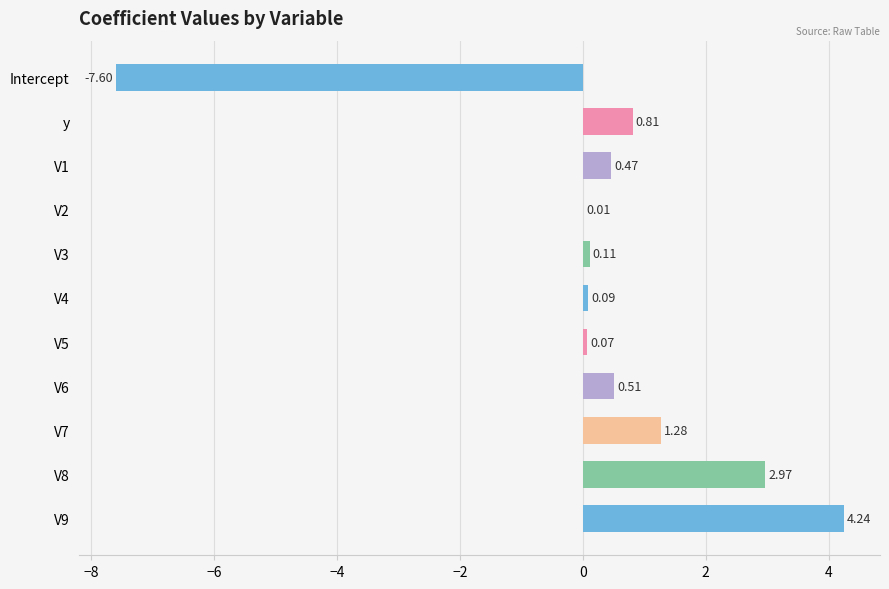

Count the number of categories in the chart.

11